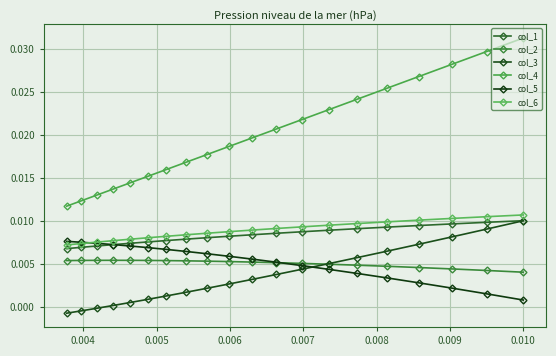

Which series has the largest range (max minus min)?

col_4